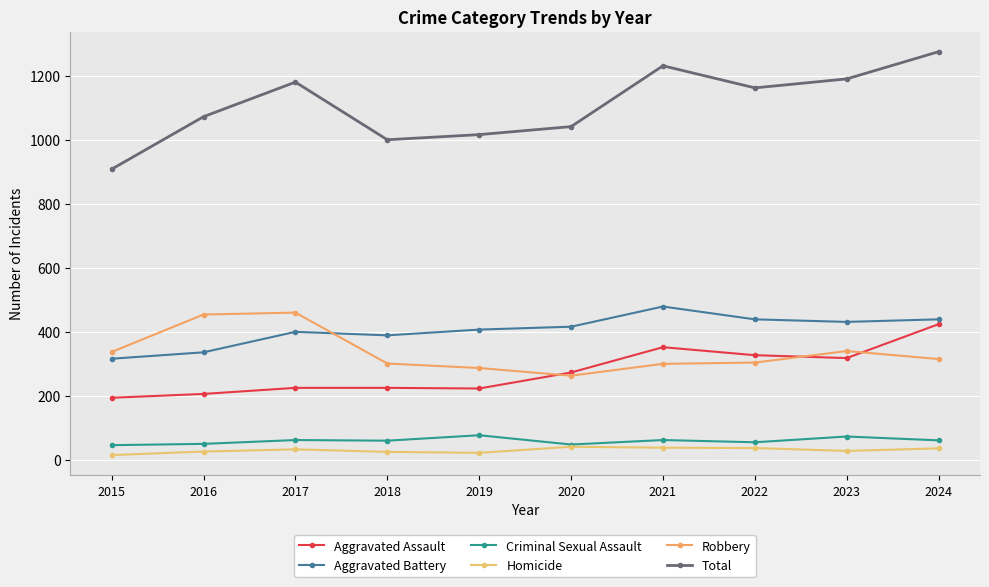

Which category has the highest value across all series?

2024